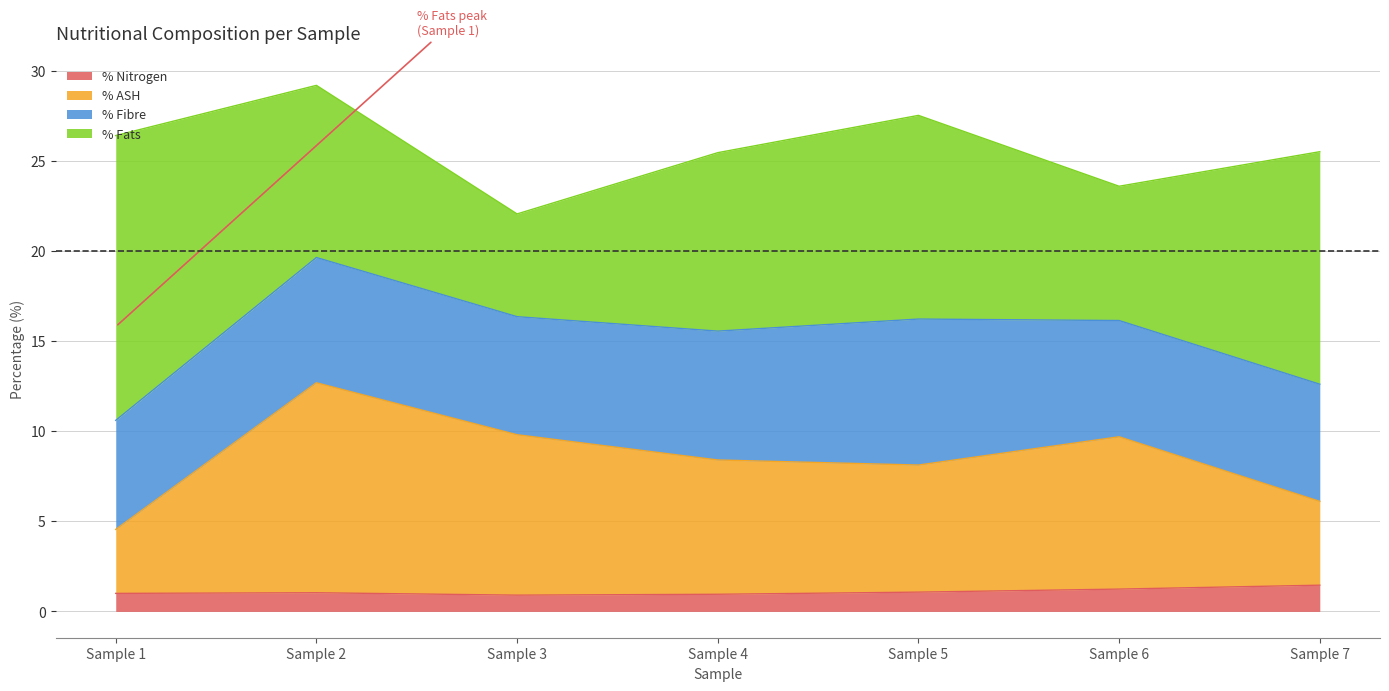

True or false: % Nitrogen and % ASH intersect in this chart.

False